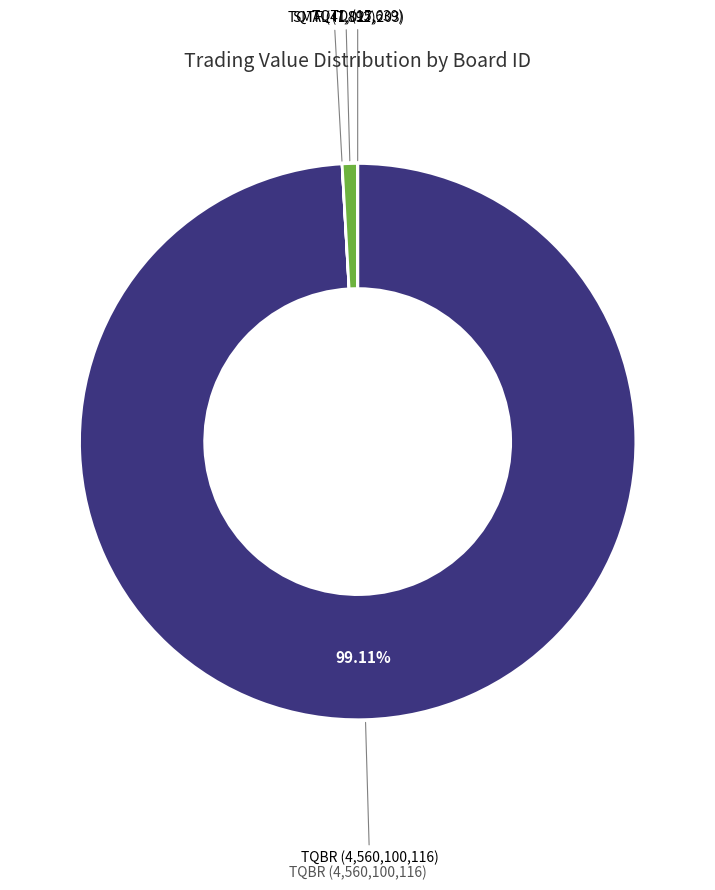

Is there any slice that represents more than half of the pie?

Yes